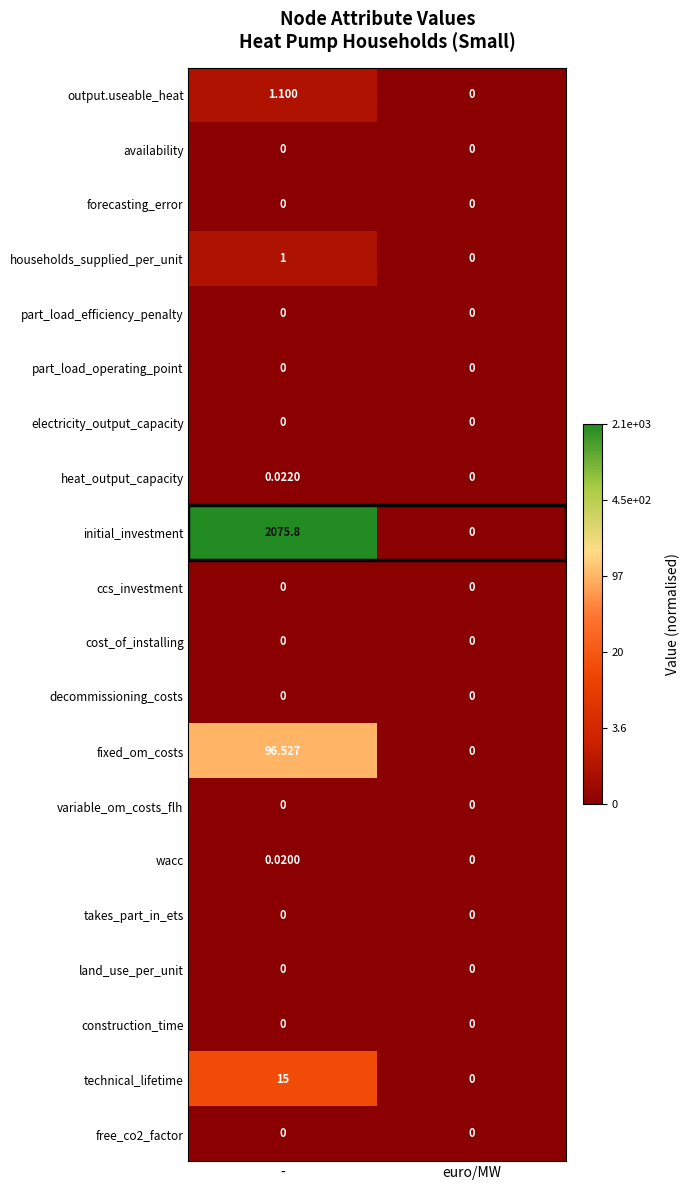

Which series has the largest range (max minus min)?

initial_investment